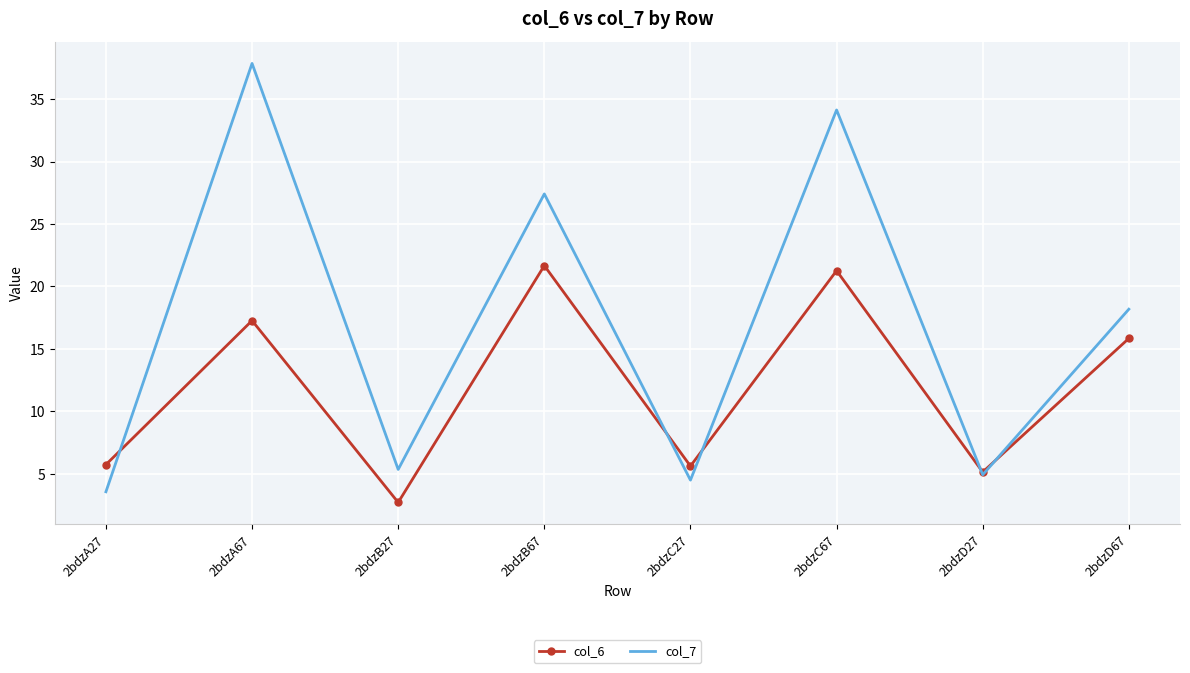

What position from the left is 2bdzB27?

3